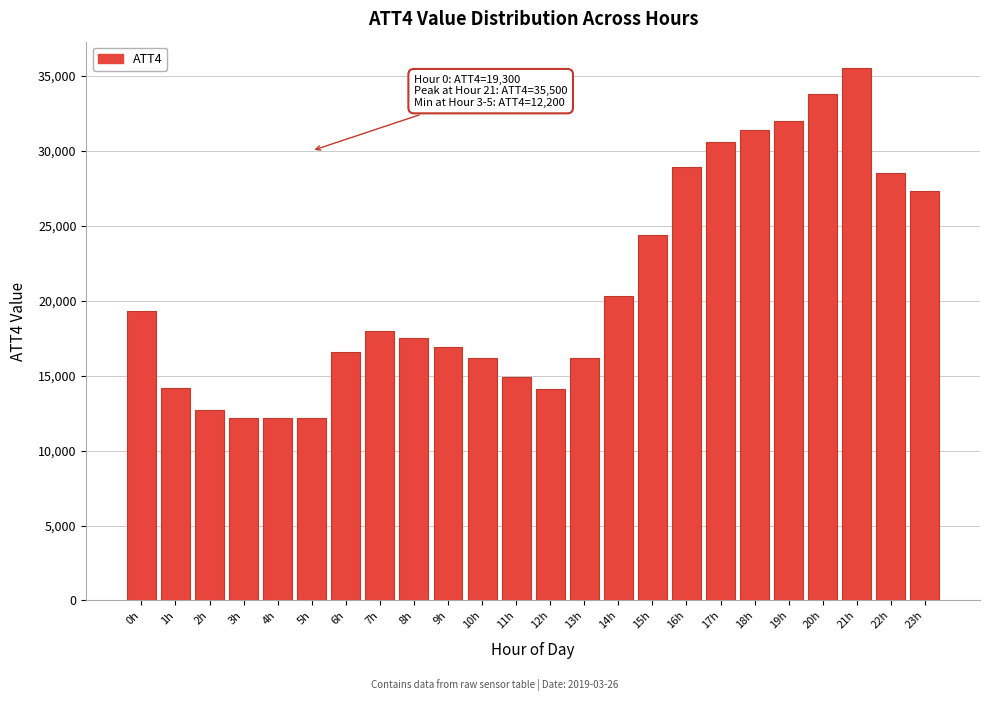

Is it true that the value at 9h is 25832?

False